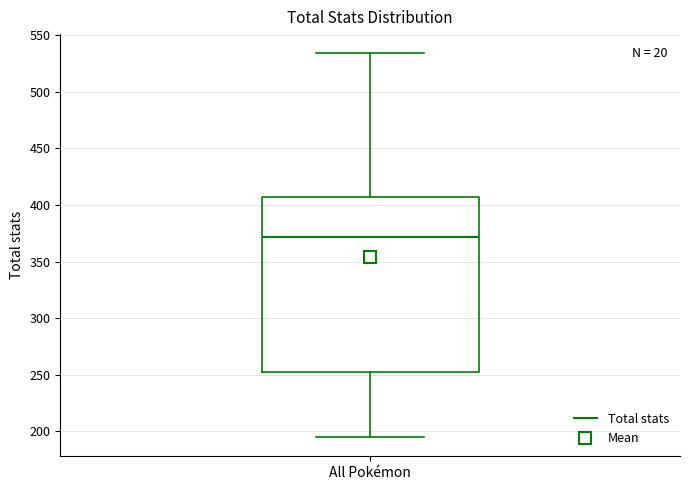

Read this box plot against the y-axis: the position of the median line, the range covered by the box, and the ends of both whiskers. The values are not printed on the chart, so give them approximately, as read against the axis.

median 370, box 255 to 405, whiskers 195 to 535